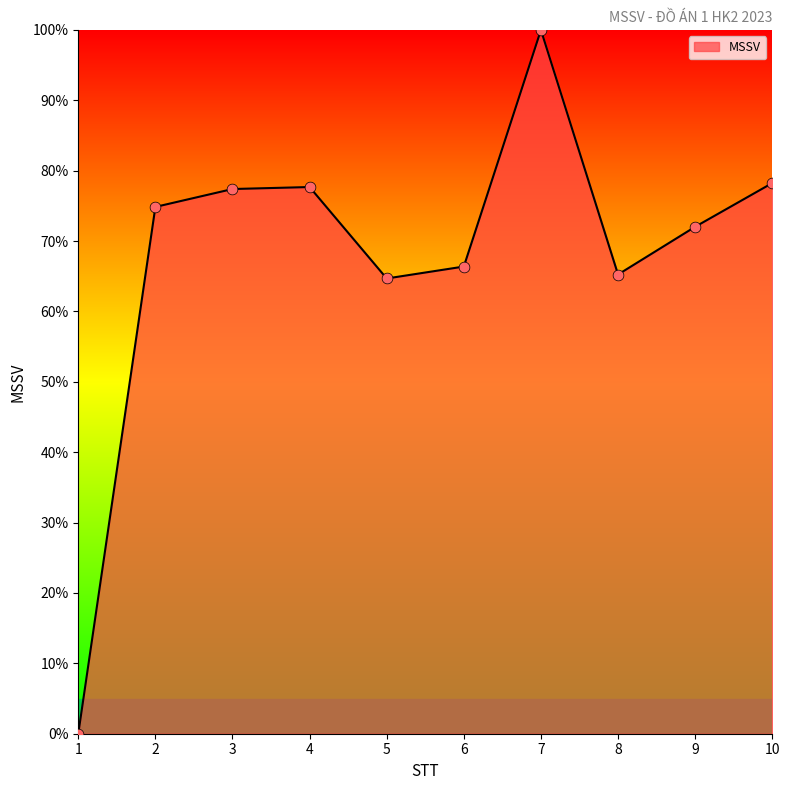

What is the change in value from 1 to 4?

+77.7